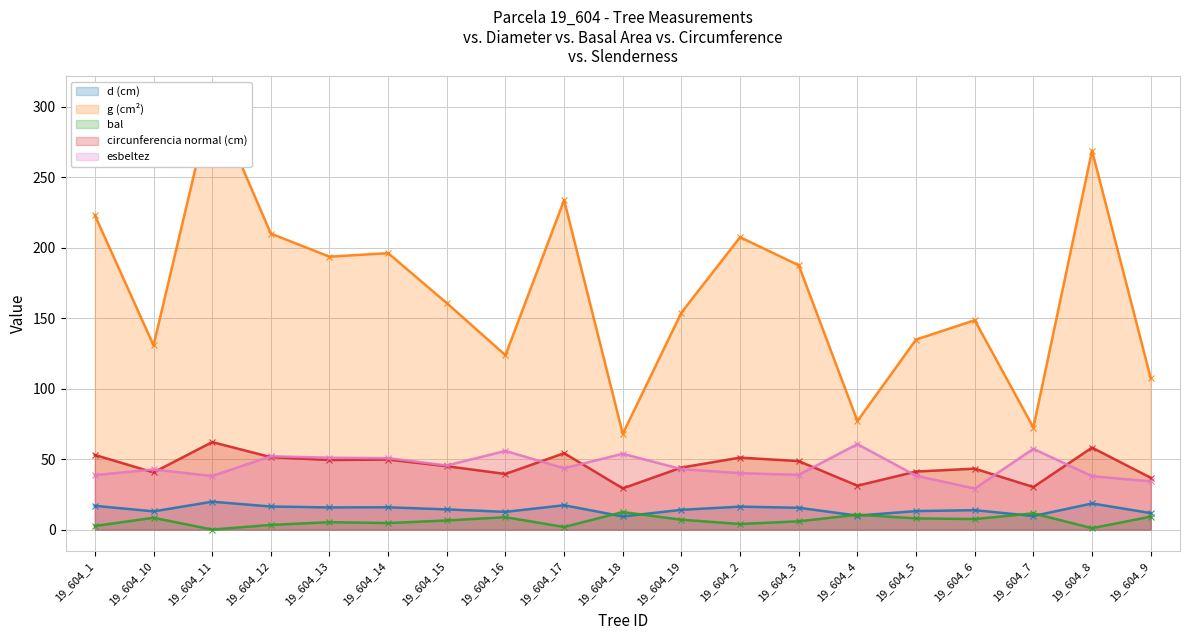

The value of bal at 19_604_18 is 3.5. True or false?

False